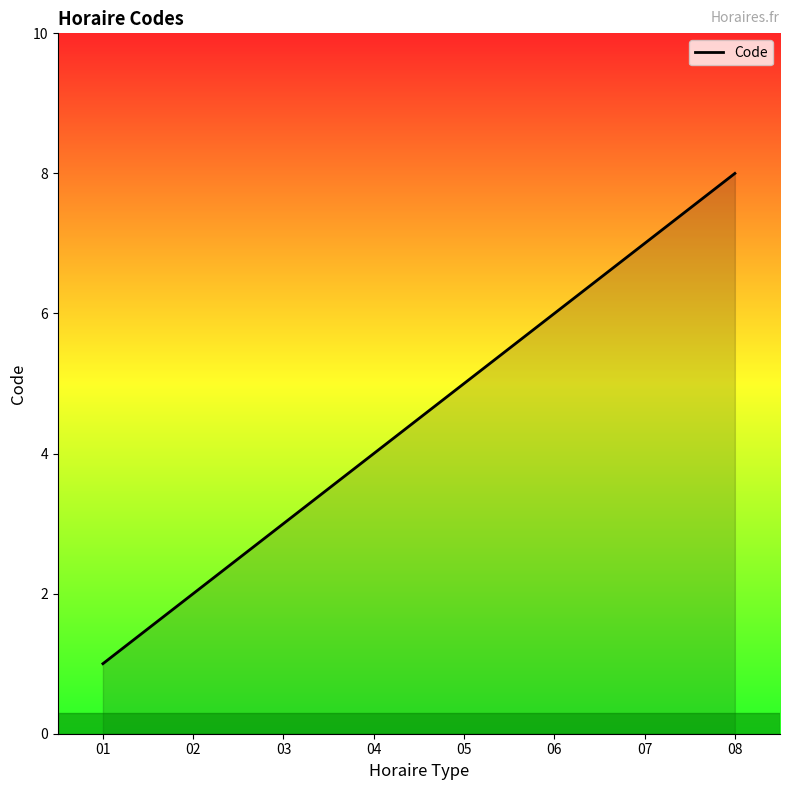

What is the sum of the values at 05 and 08?

13